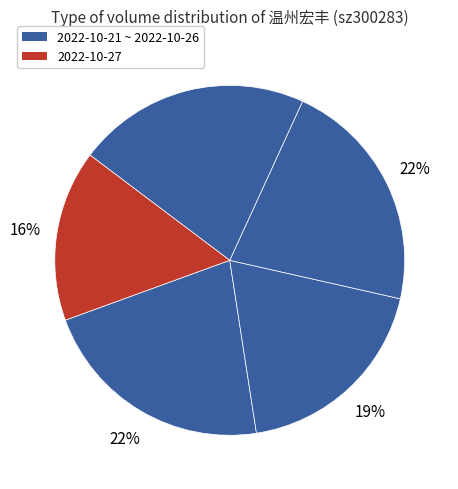

How many slices are in this pie chart?

5